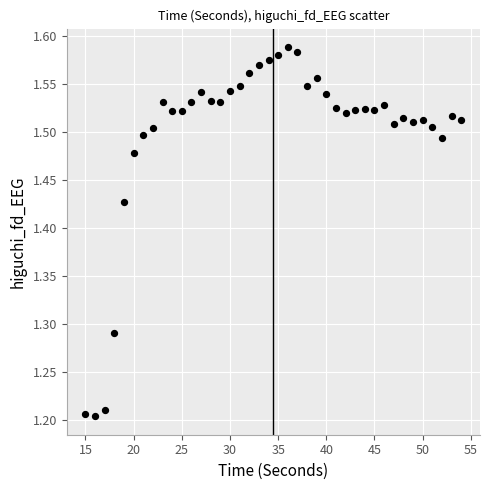

What is the range of Y values (max minus min)?

0.4